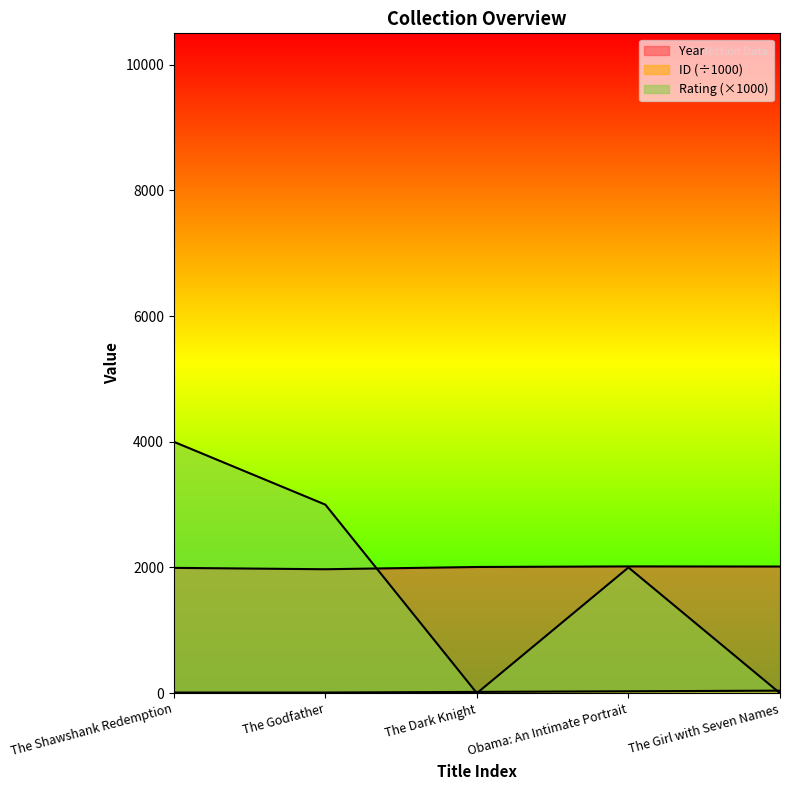

The ID series shows 10.0 at The Shawshank Redemption. True or false?

True